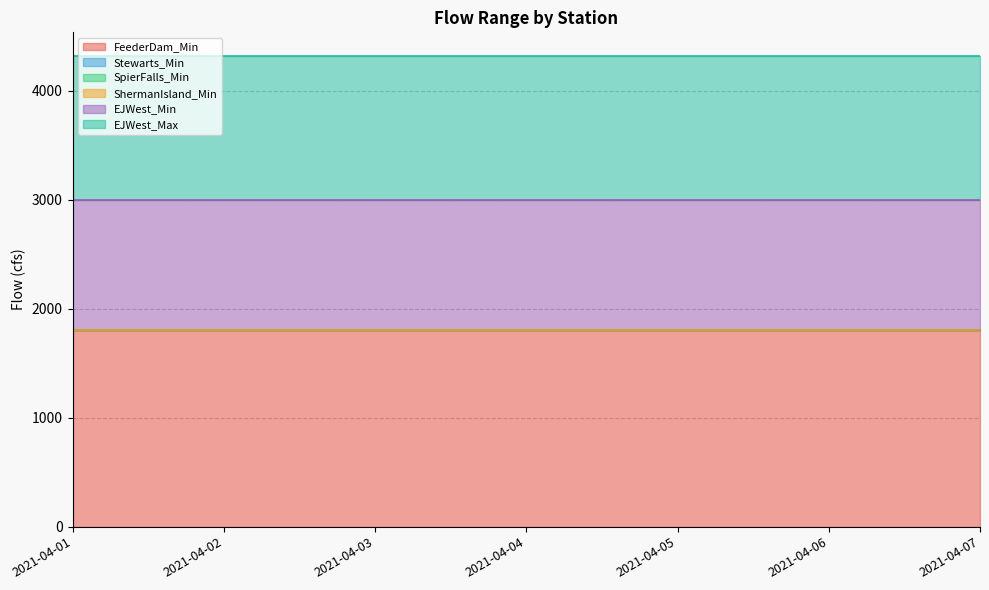

True or false: Stewarts_Min and EJWest_Min intersect in this chart.

False